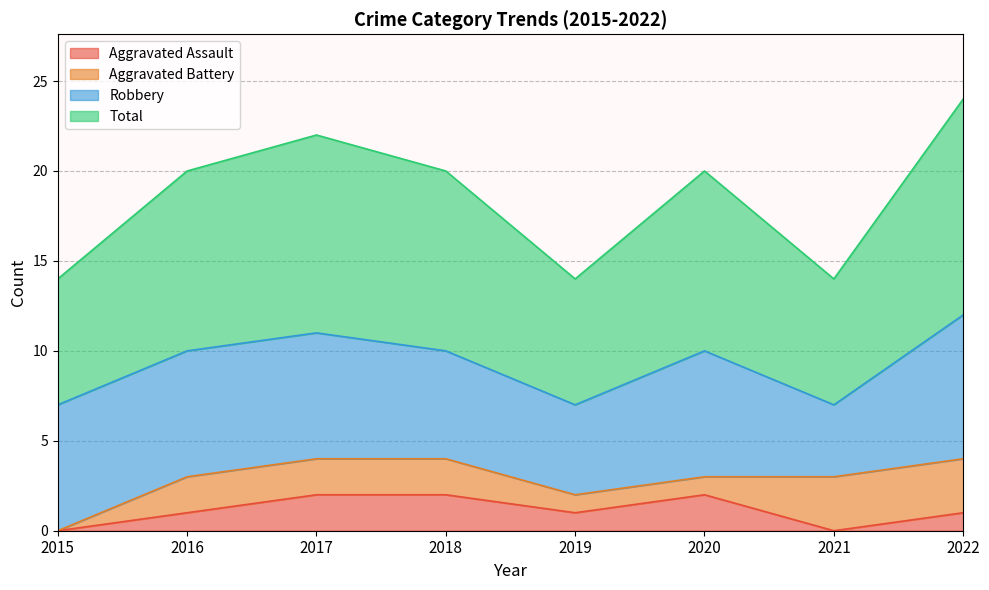

What is the value of the Total point at the 8th from the left?

12